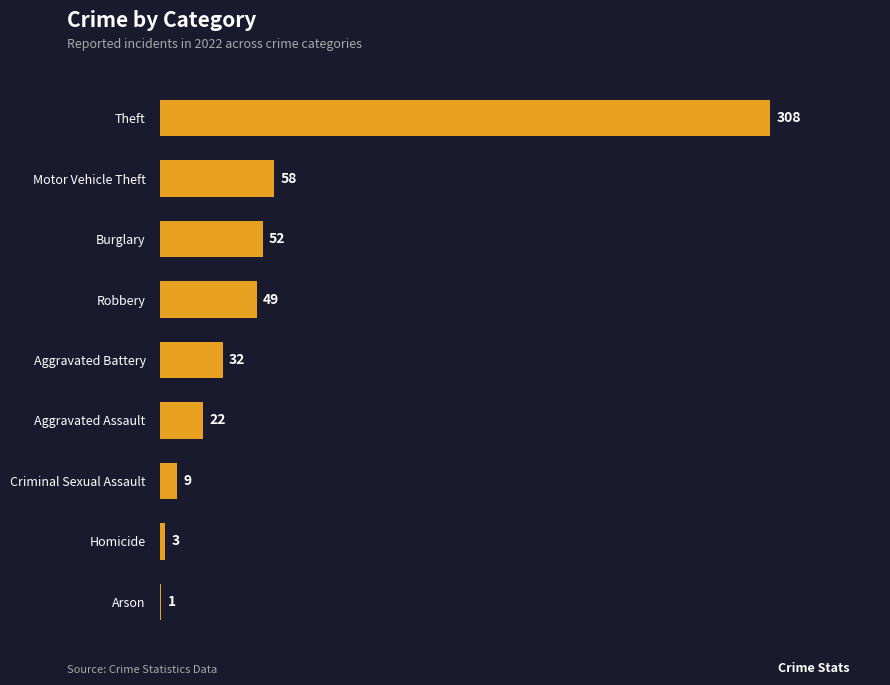

Approximately how many times larger is the value at Burglary compared to Robbery?

1.1